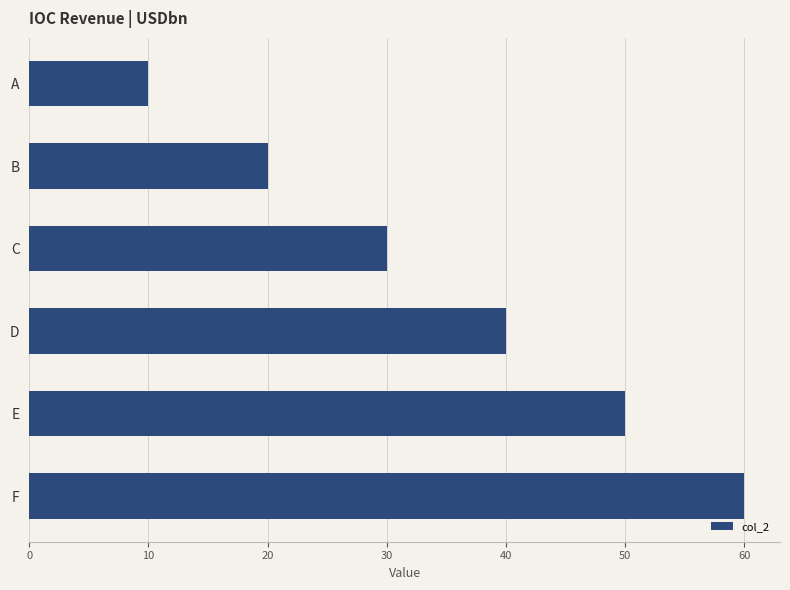

How many values are below 40?

3